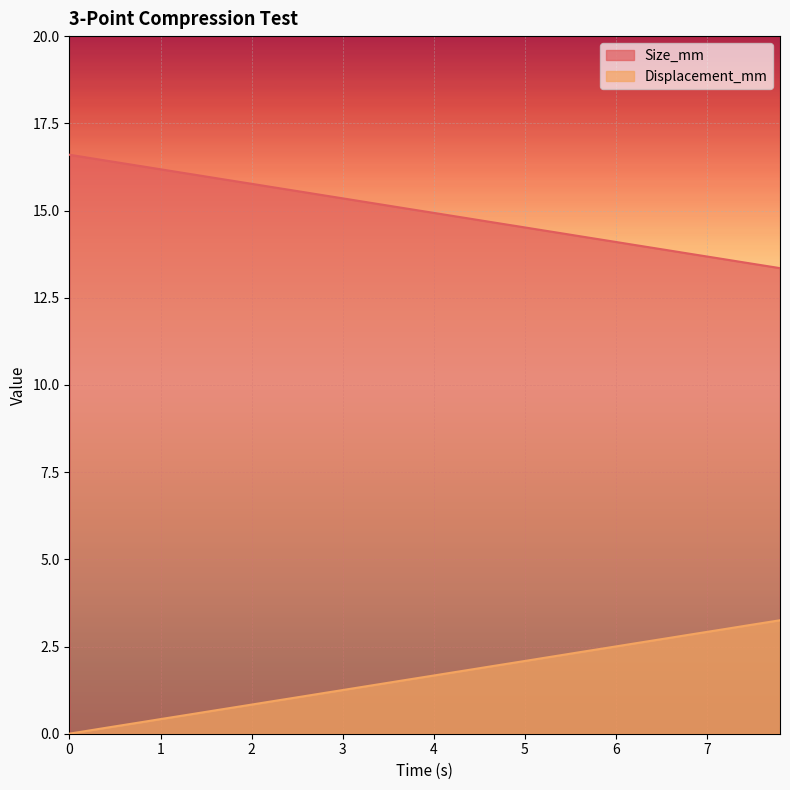

True or false: Size_mm has more than 0 interior local peaks.

False